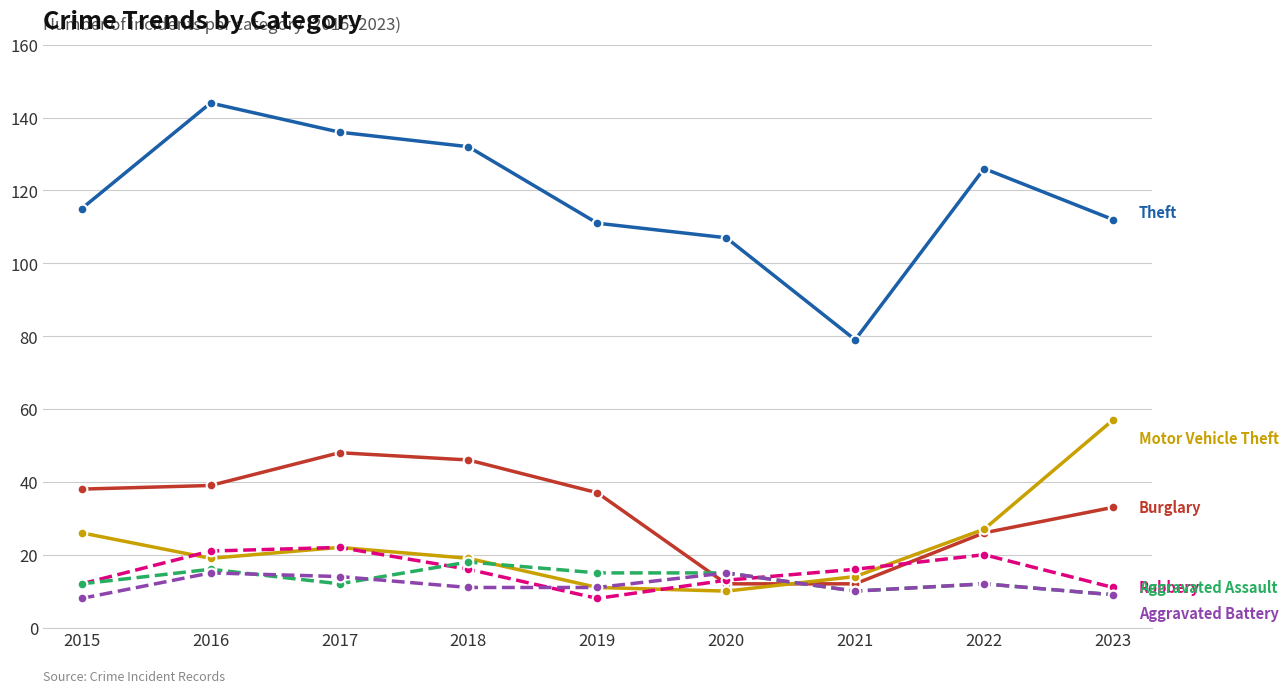

Which category has the highest value across all series?

2016